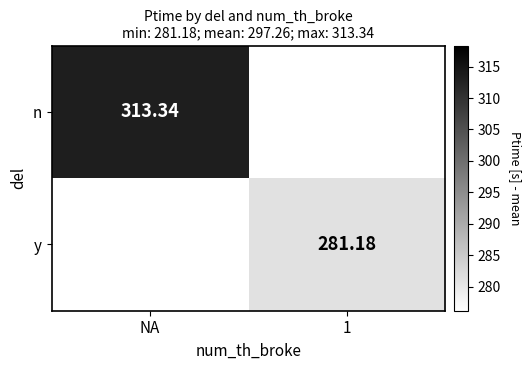

True or false: y has a value of 473.5 at 1.

False